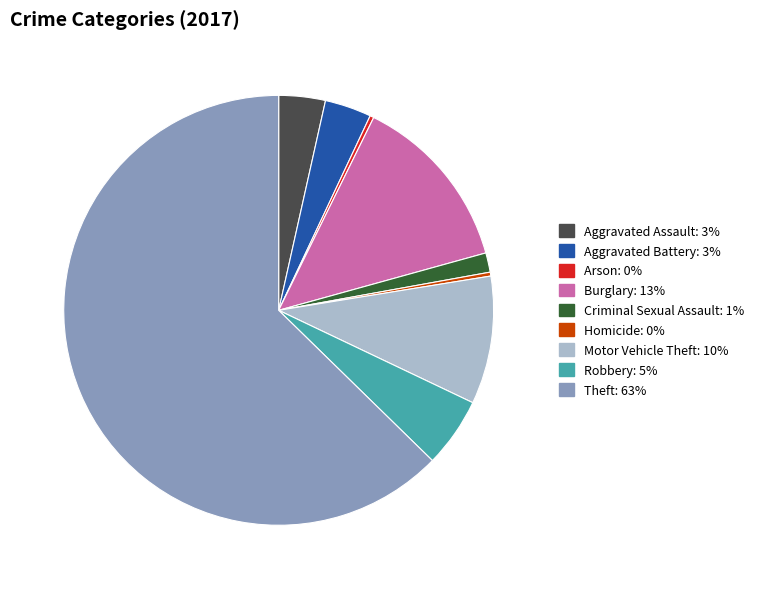

Which slice is the largest?

Theft